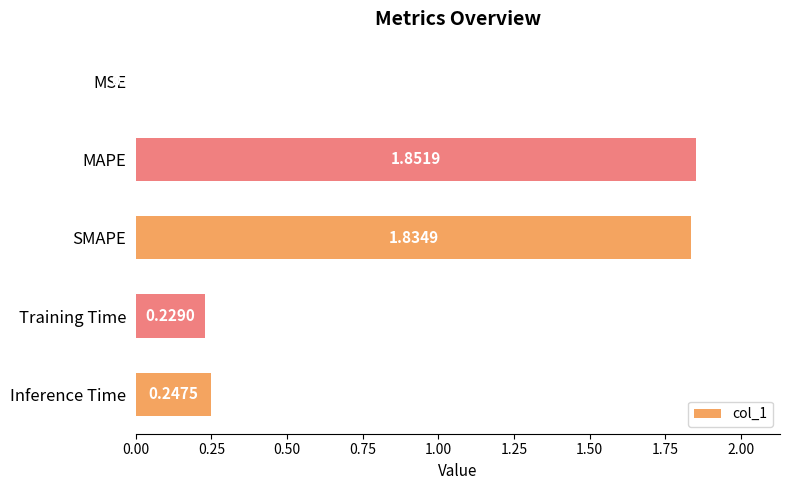

What is the sum of all values?

4.2